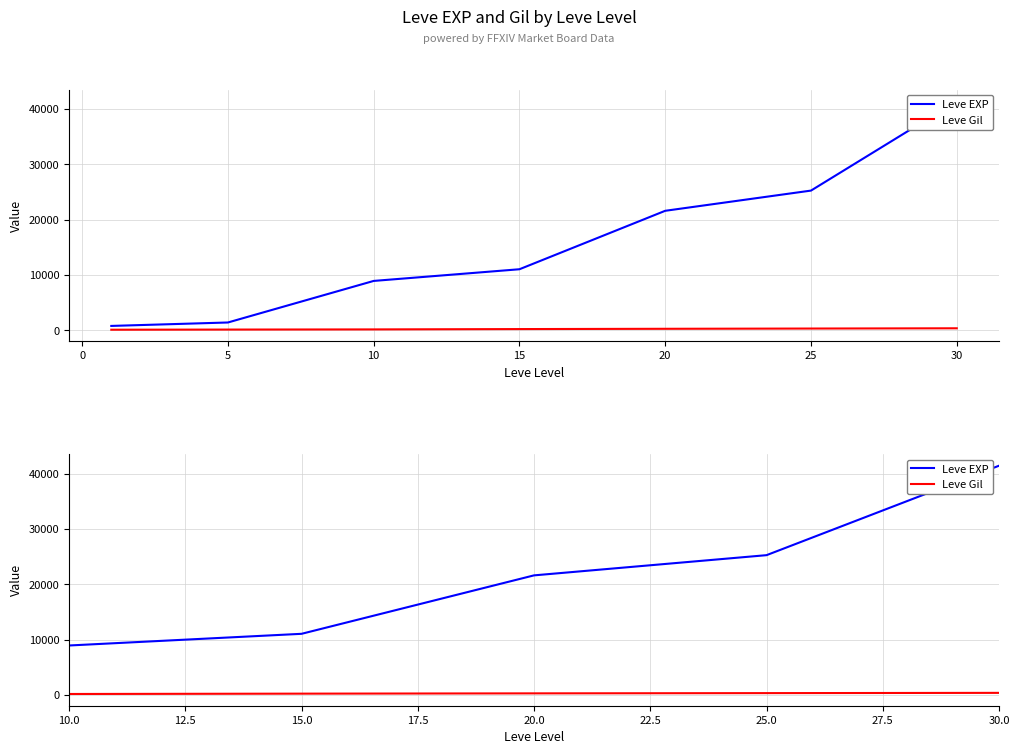

Which series has the largest total across all categories?

Leve EXP